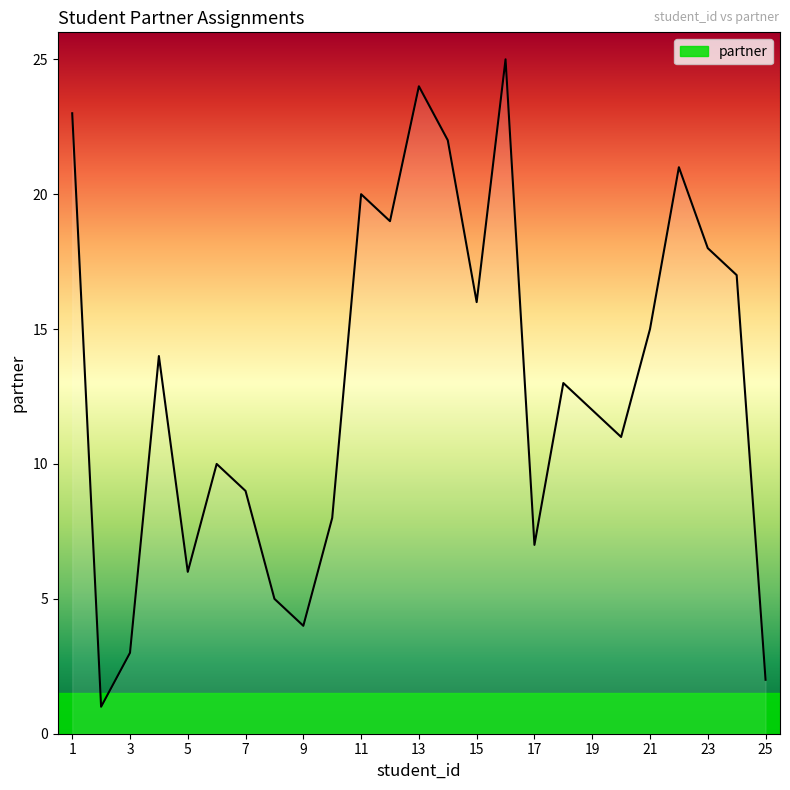

What is the maximum value shown in the chart?

25